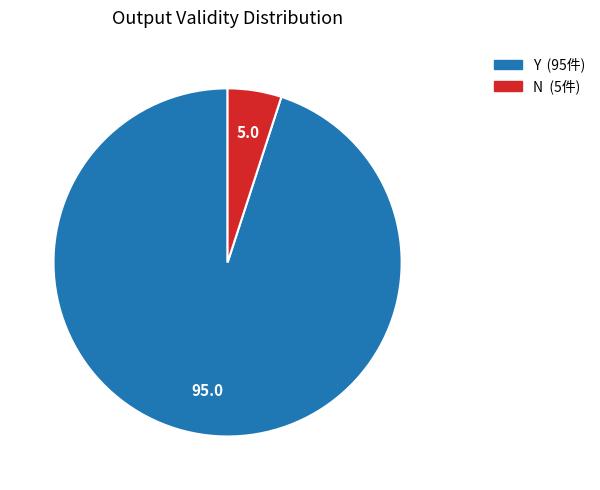

Which slice is the smallest?

N